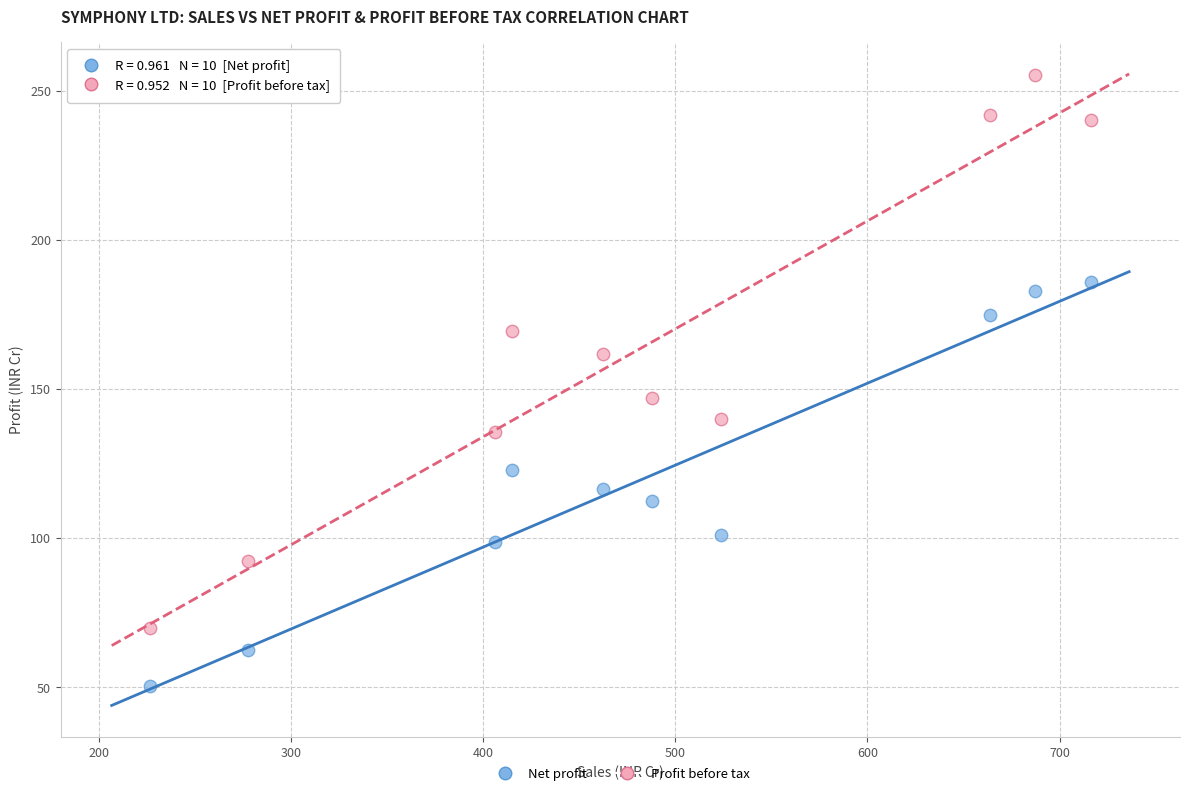

Which series reaches the maximum Y coordinate?

Profit before tax